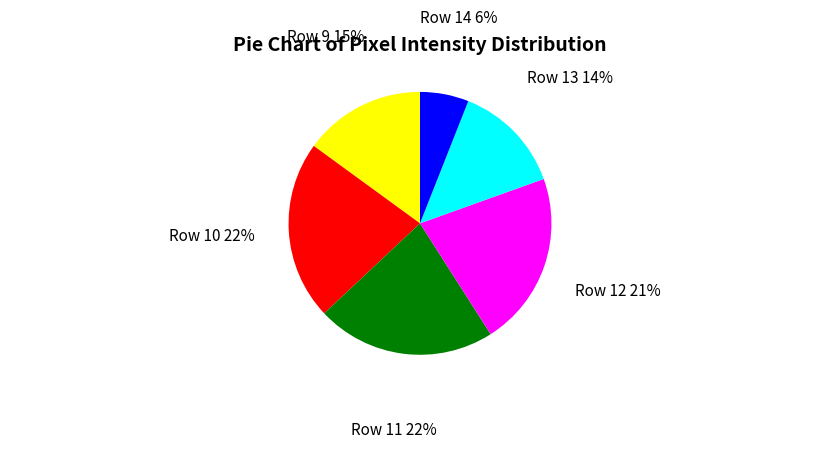

Is it true that Row 13 is 5% of the pie?

False